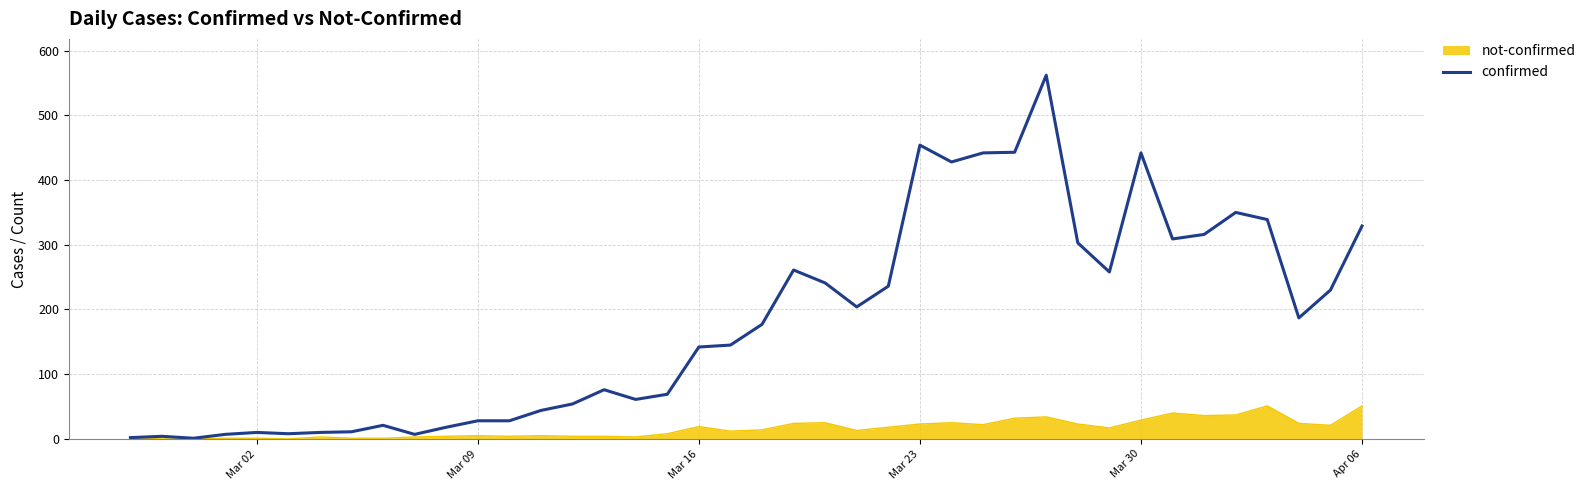

What is the maximum value shown in the chart?

562